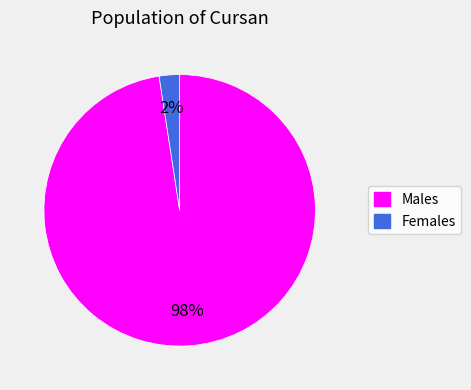

Which has a higher value, Males or Females?

Males